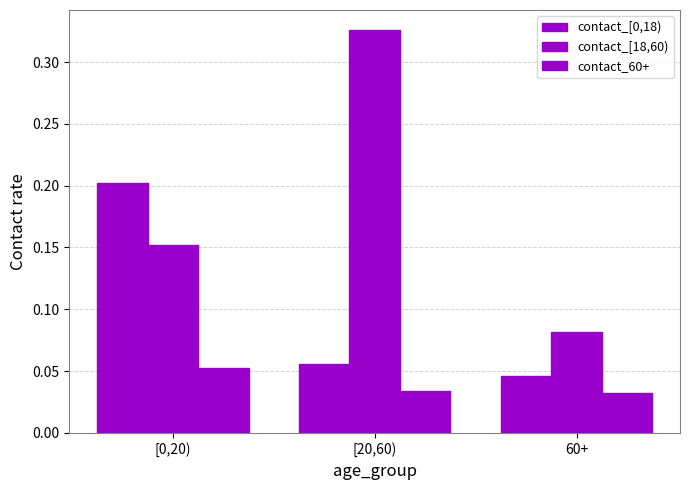

Reading left to right, extract all data points from this chart.

contact_[0,18): 0.2	0.1	0.0
contact_[18,60): 0.2	0.3	0.1
contact_60+: 0.1	0.0	0.0